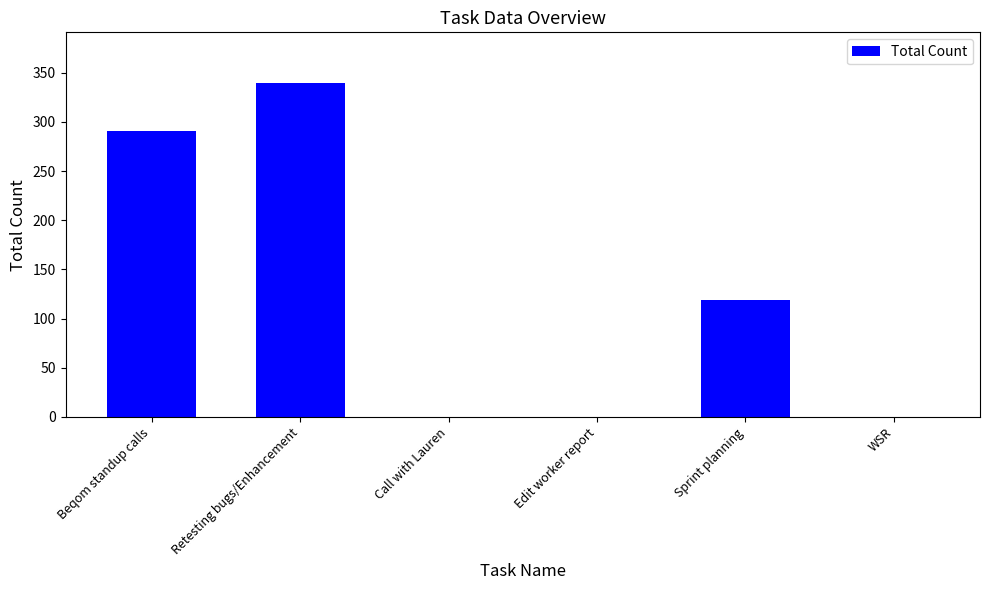

Are the bars horizontal?

No